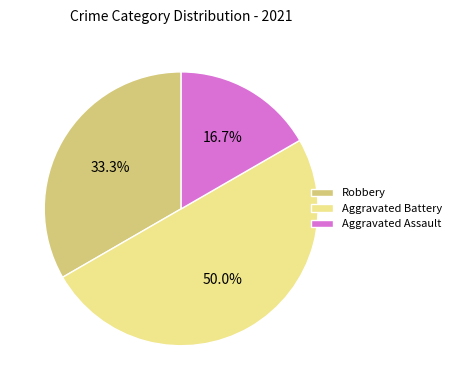

Which slice is the smallest?

Aggravated Assault